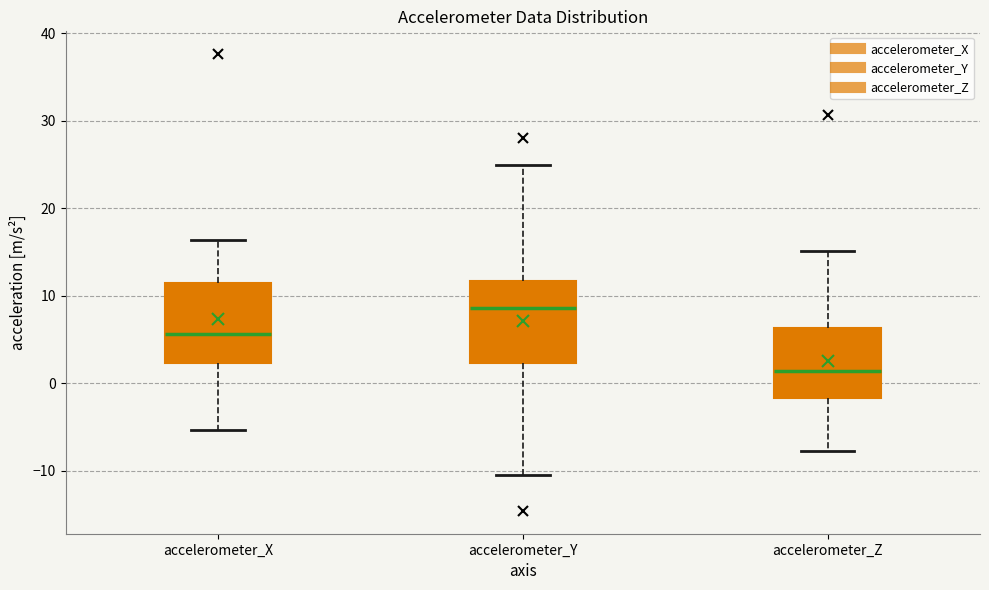

Reading left to right, read every box against the y-axis: the position of its median line, the range the box covers, and the ends of its whiskers. The values are not printed on the chart, so give them approximately, as read against the axis.

accelerometer_X: median 6, box 2 to 11, whiskers -5 to 16
accelerometer_Y: median 9, box 2 to 12, whiskers -10 to 25
accelerometer_Z: median 1, box -2 to 6, whiskers -8 to 15